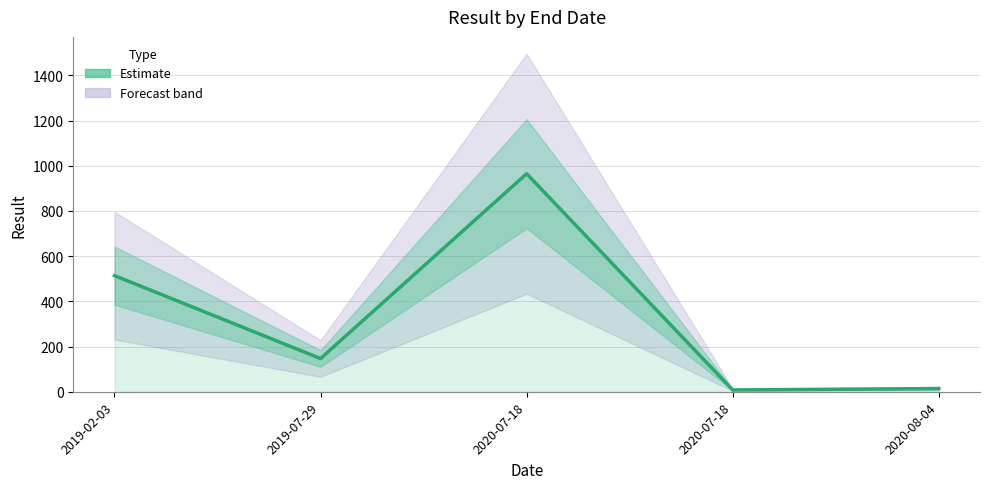

Count the number of data series in this chart.

1